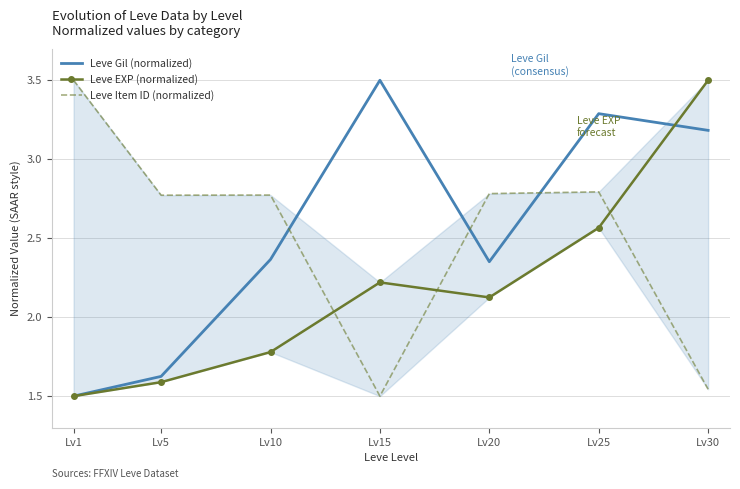

What is the sum of all Leve EXP (normalized) values?

15.3